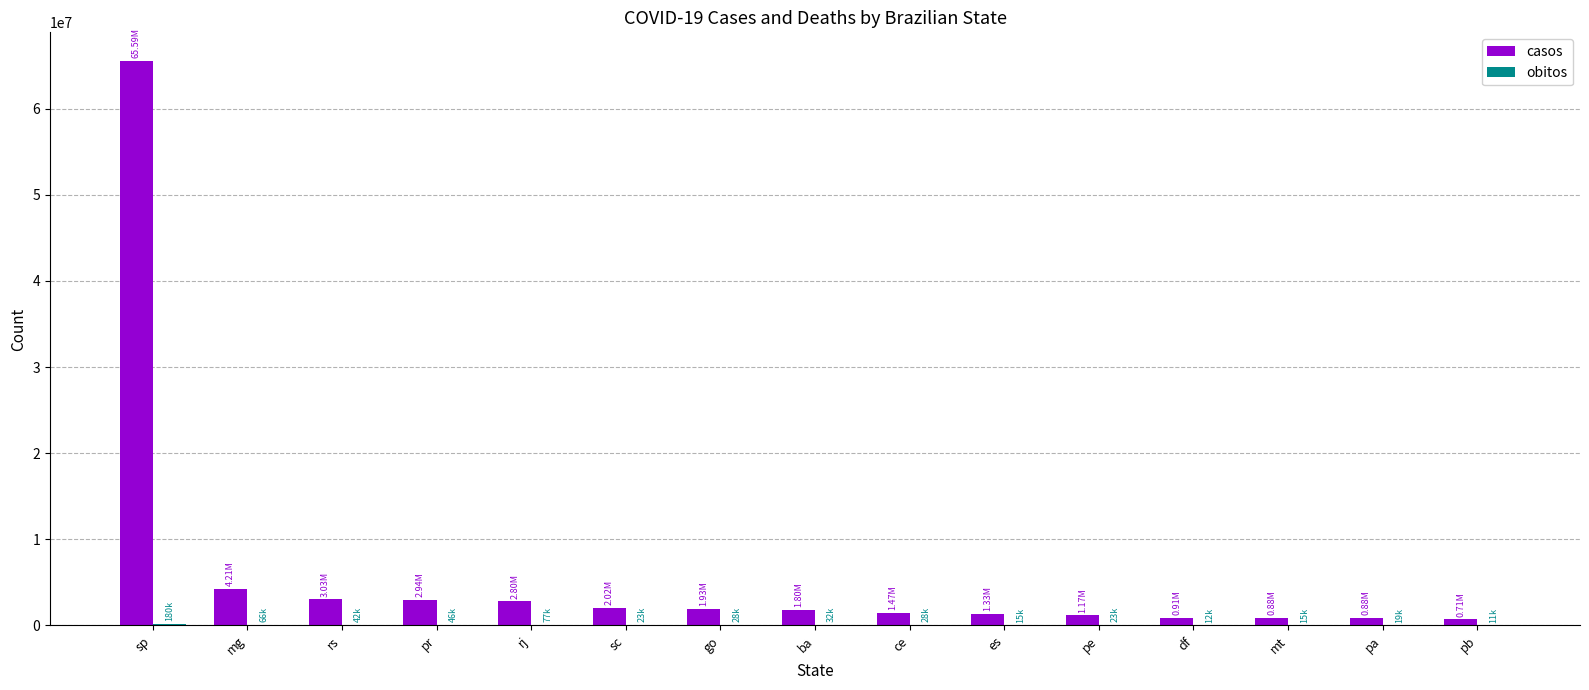

How many groups of bars are there?

15